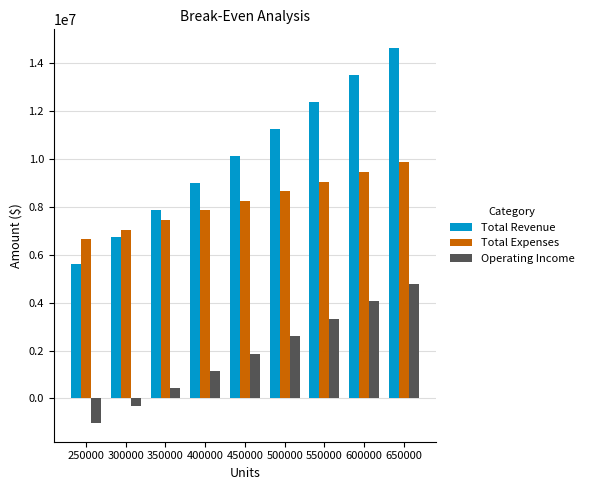

At which label is Total Revenue closest to 10125000?

450000